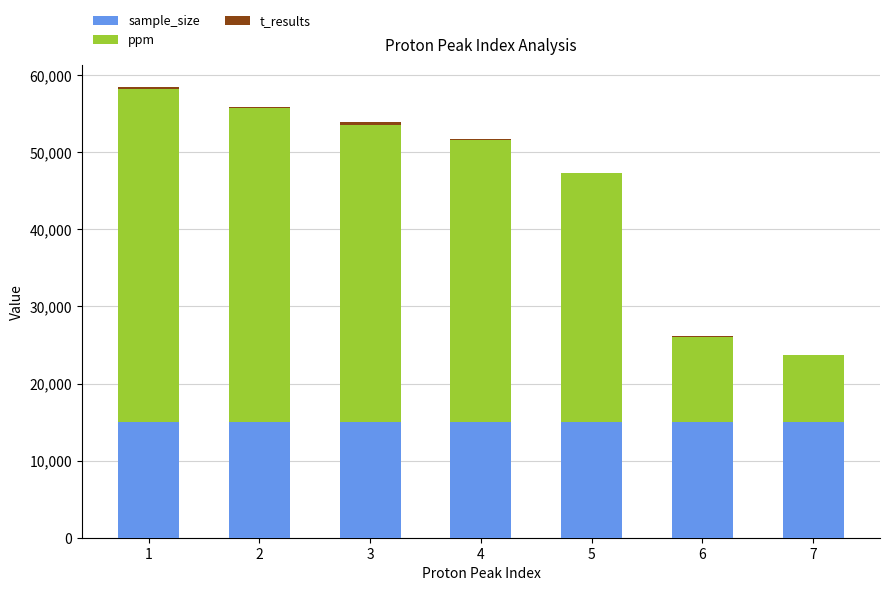

The value of sample_size at 6 is 15000.0. True or false?

True